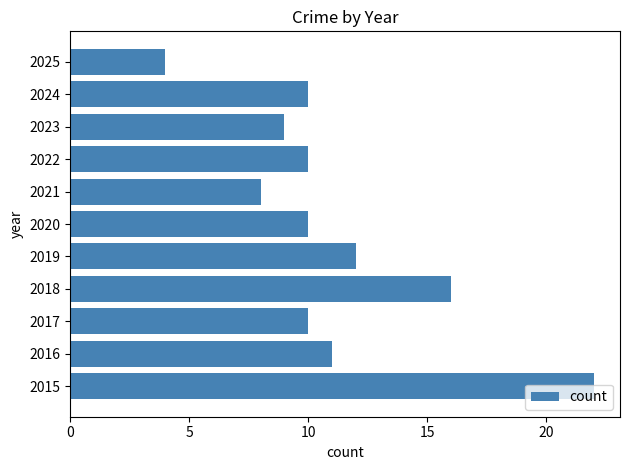

What is the ratio of the value at 2020 to the value at 2021?

1.2